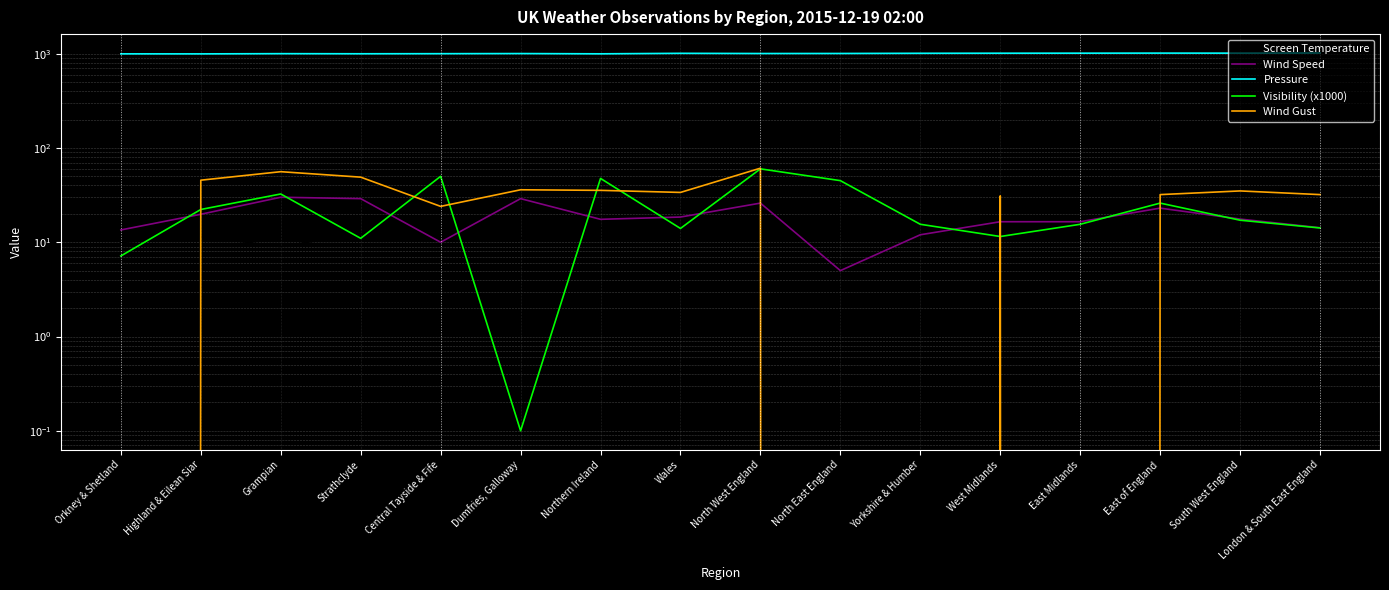

Rank the series by their maximum value, from highest to lowest.

Pressure, Wind Gust, Visibility (x1000), Wind Speed, Screen Temperature